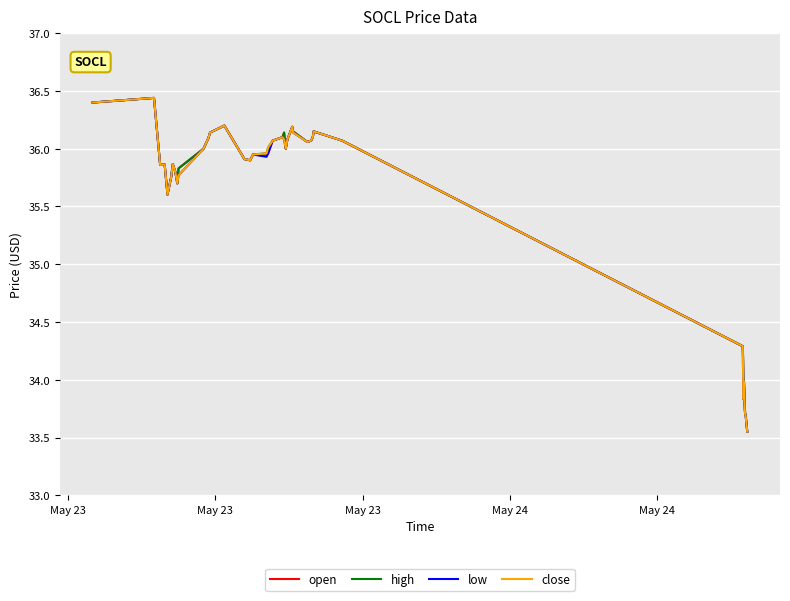

What is the minimum value for open?

33.5